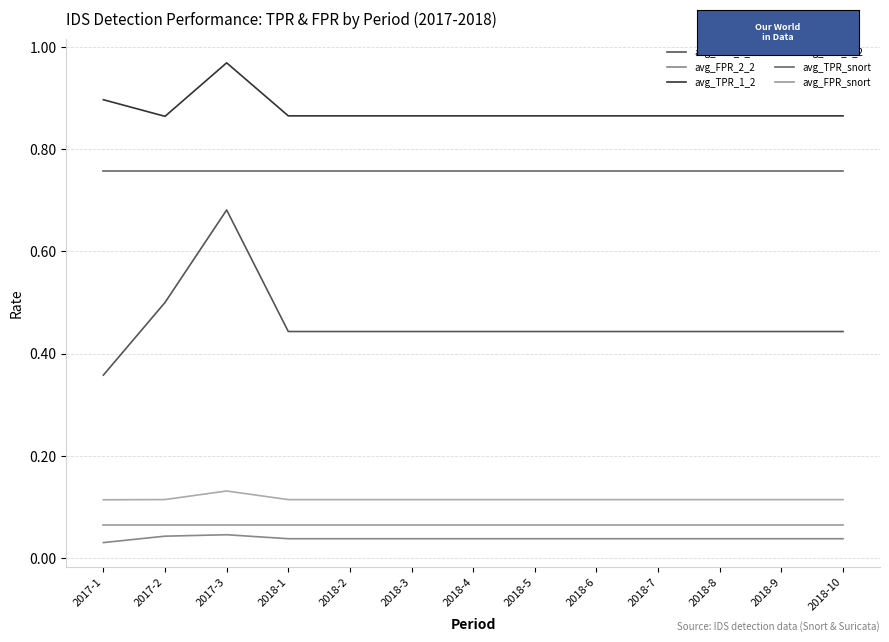

Does the chart display data point markers on the line(s)?

No